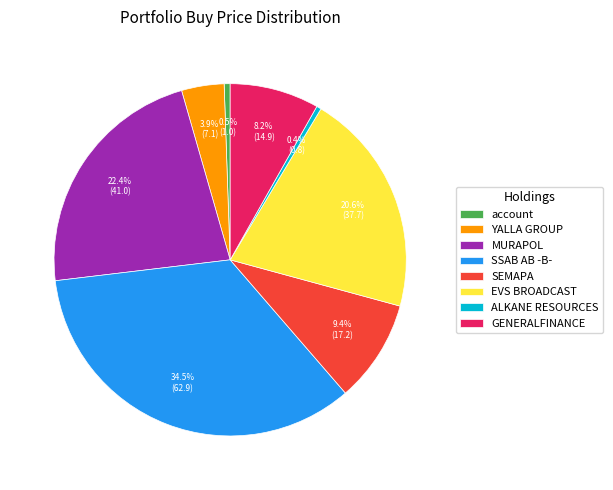

To the nearest percent, what is the difference between the largest and smallest slice percentages?

34%